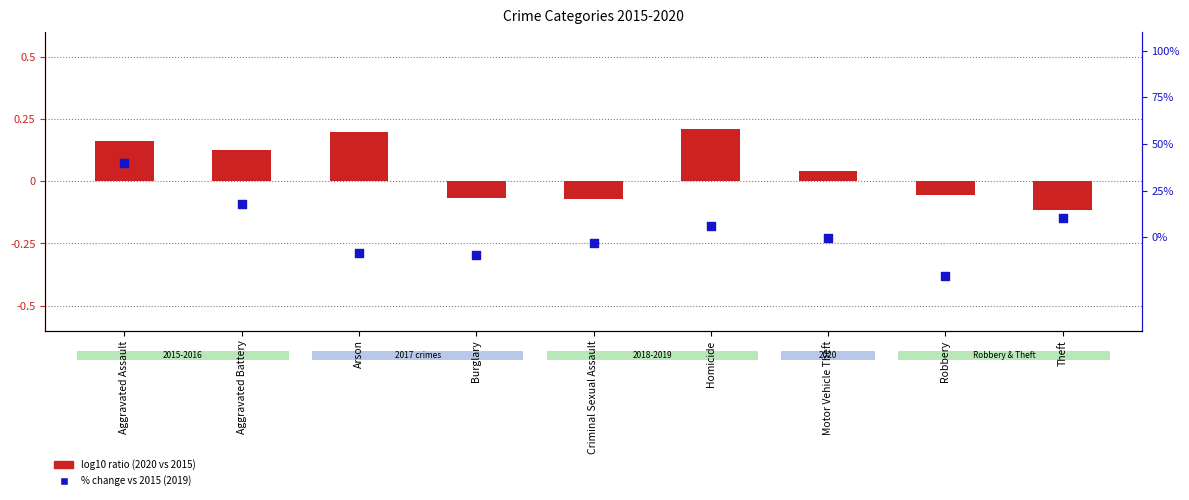

Between Homicide and Robbery, which is larger?

Homicide